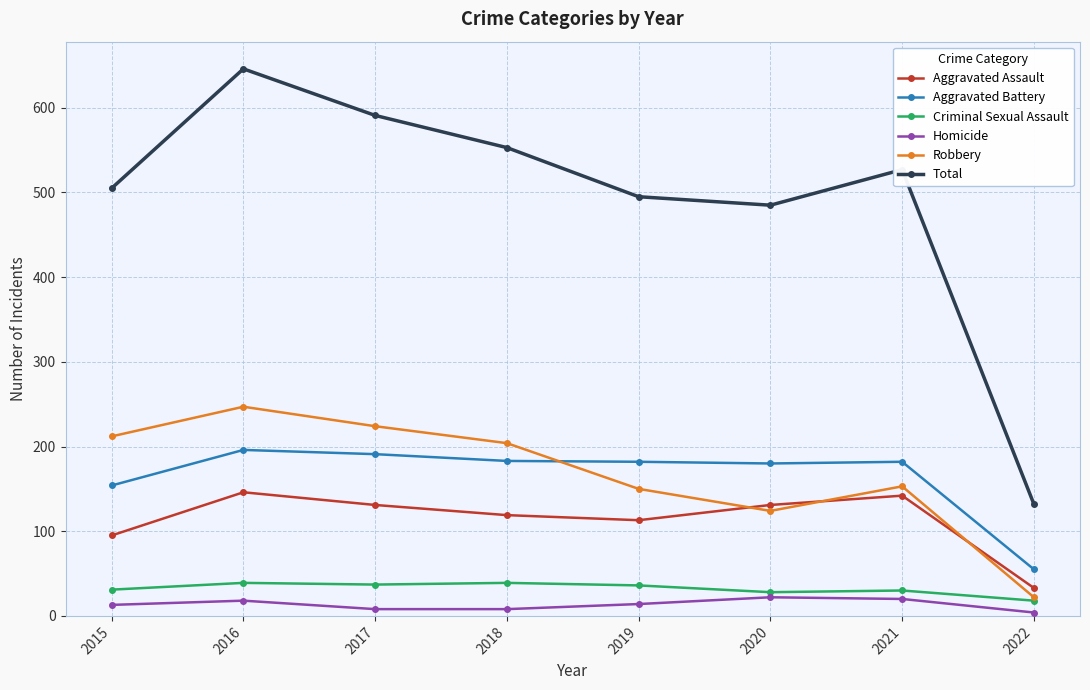

What is the highest value of the Aggravated Assault series?

146